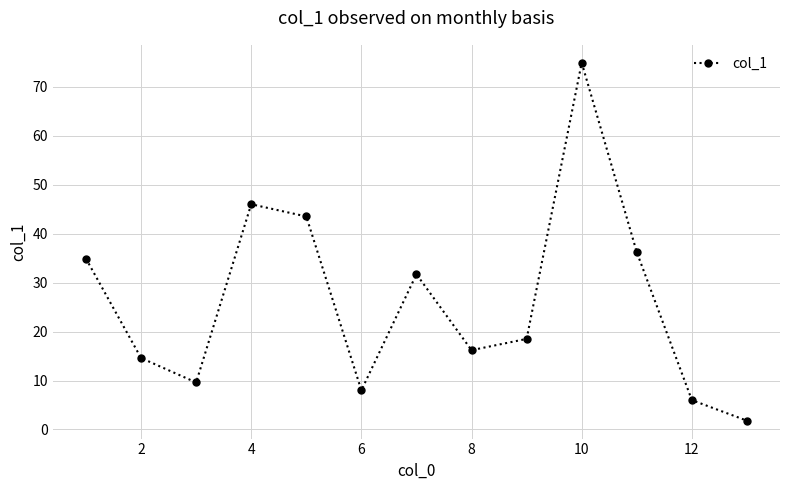

True or false: there are more than 0 points higher than both neighbors.

True